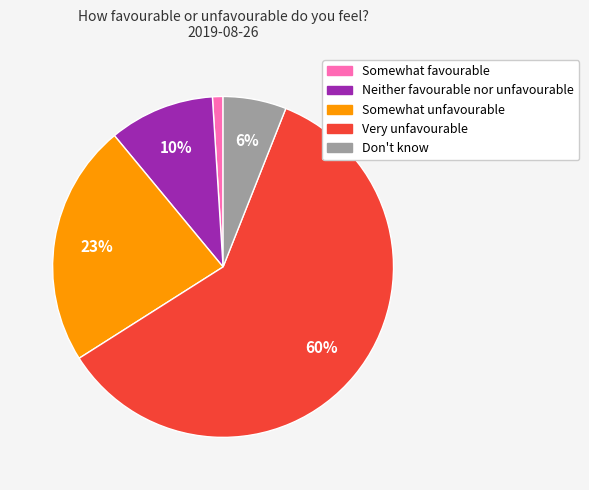

Is there a majority slice in this chart?

Yes